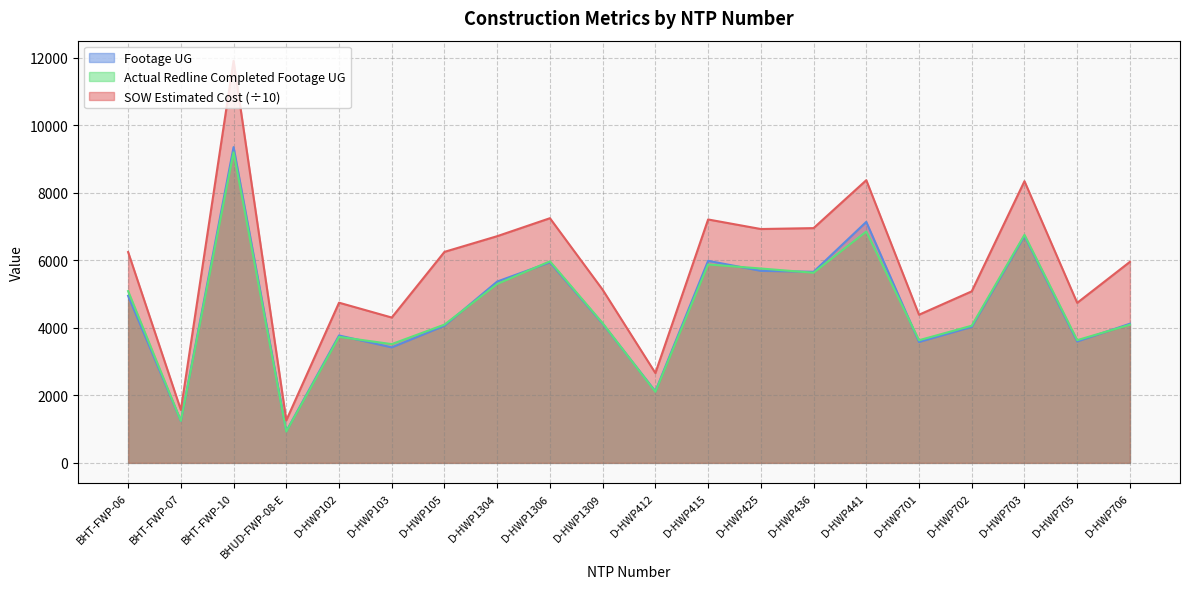

How many lines are shown in the chart?

3